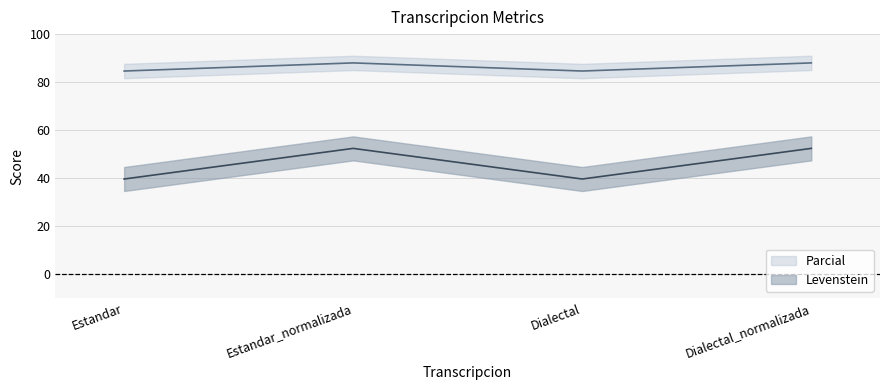

True or false: Levenstein has a value of 88.0 at Dialectal_normalizada.

True